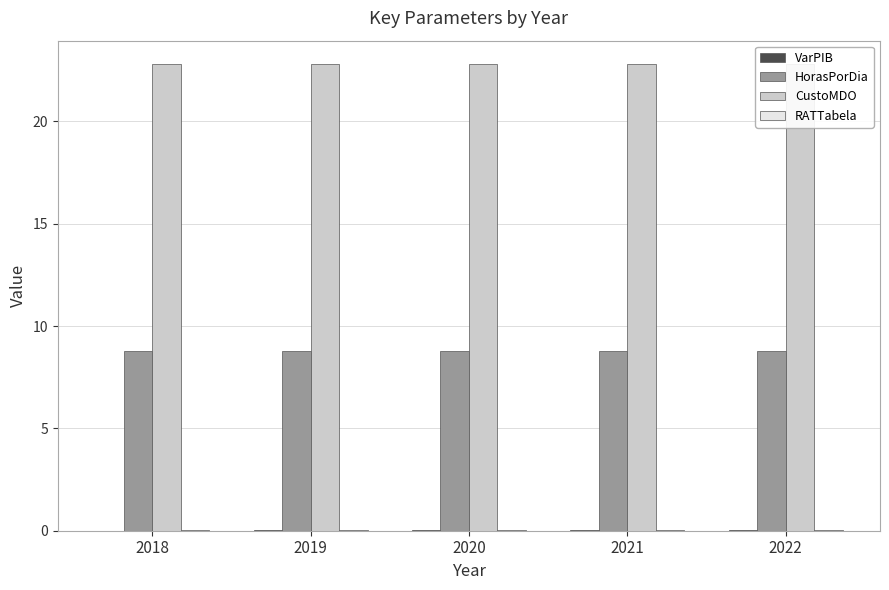

Reading left to right, list all the values displayed in this chart.

VarPIB: 0.0	0.0	0.0	0.0	0.0
HorasPorDia: 8.8	8.8	8.8	8.8	8.8
CustoMDO: 22.8	22.8	22.8	22.8	22.8
RATTabela: 0.0	0.0	0.0	0.0	0.0